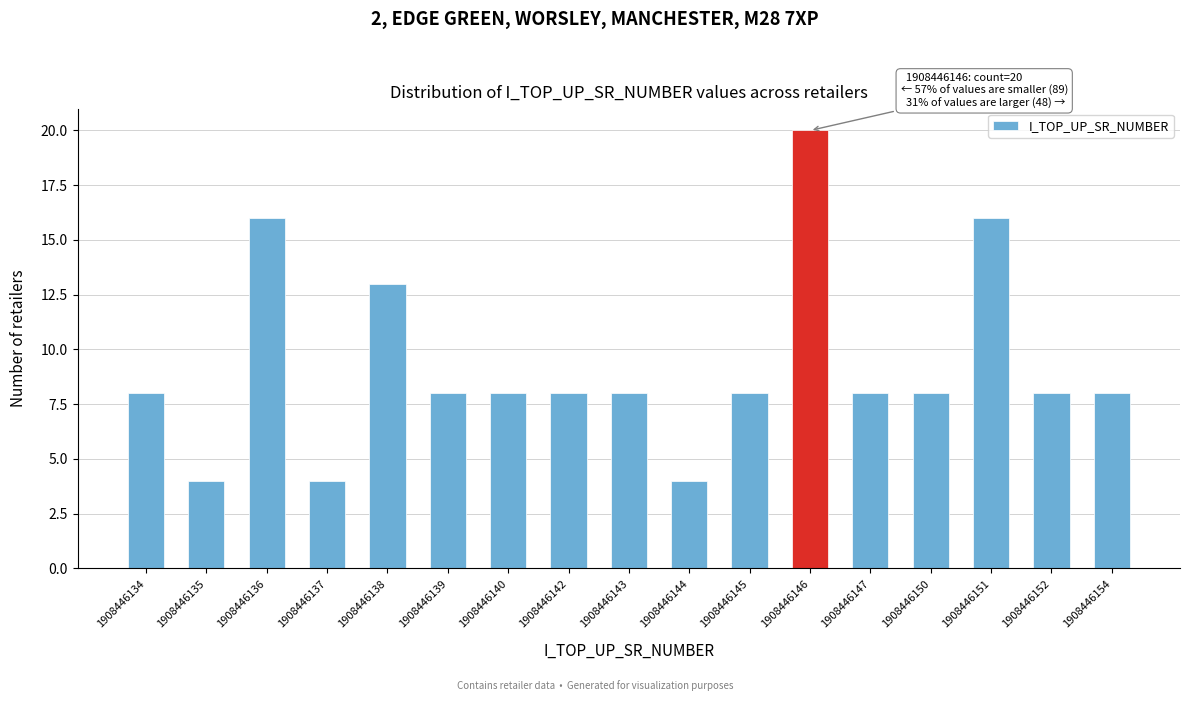

Reading left to right, extract all data points from this chart.

8	4	16	4	13	8	8	8	8	4	8	20	8	8	16	8	8